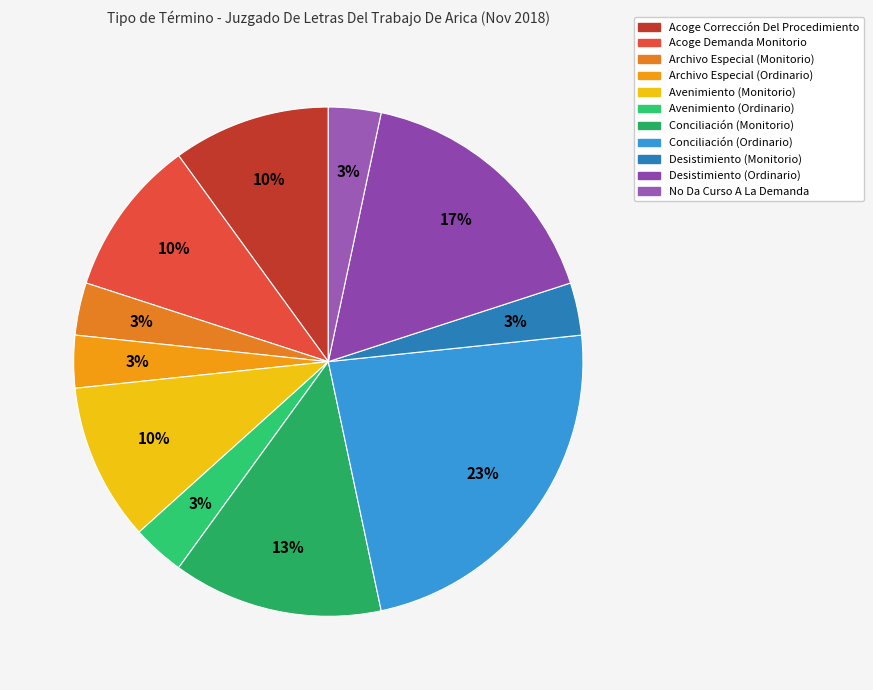

How many slices are in this pie chart?

11